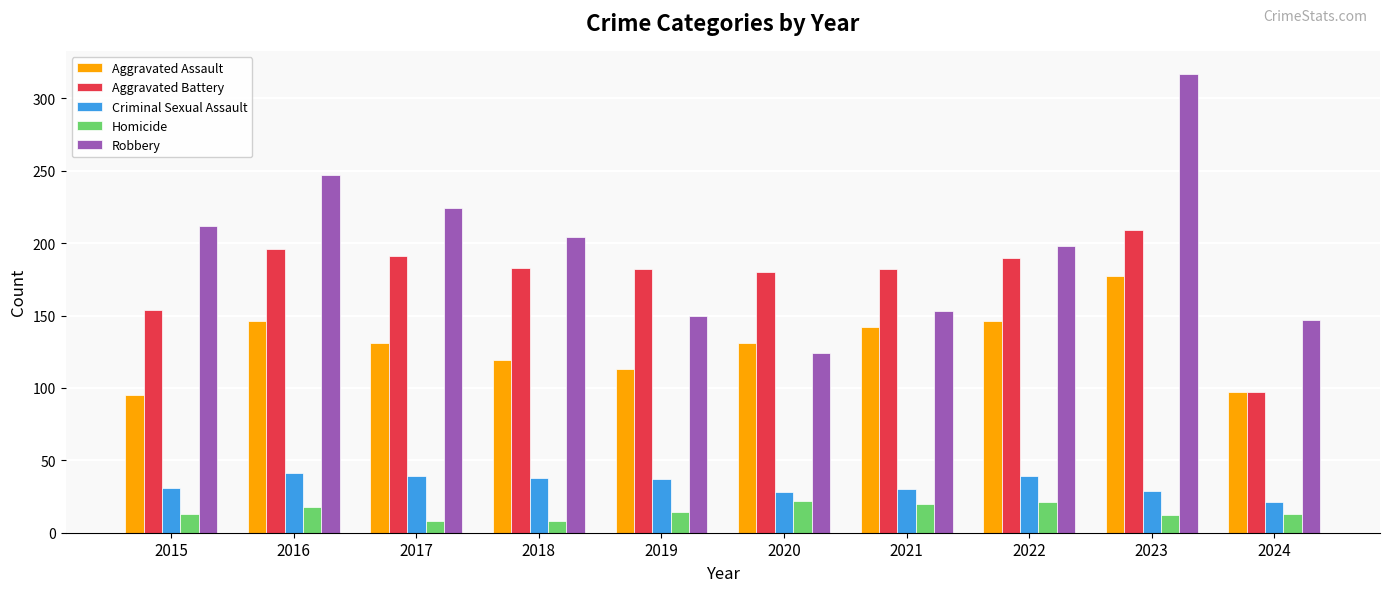

Which series changed the most between 2015 and 2017?

Aggravated Battery